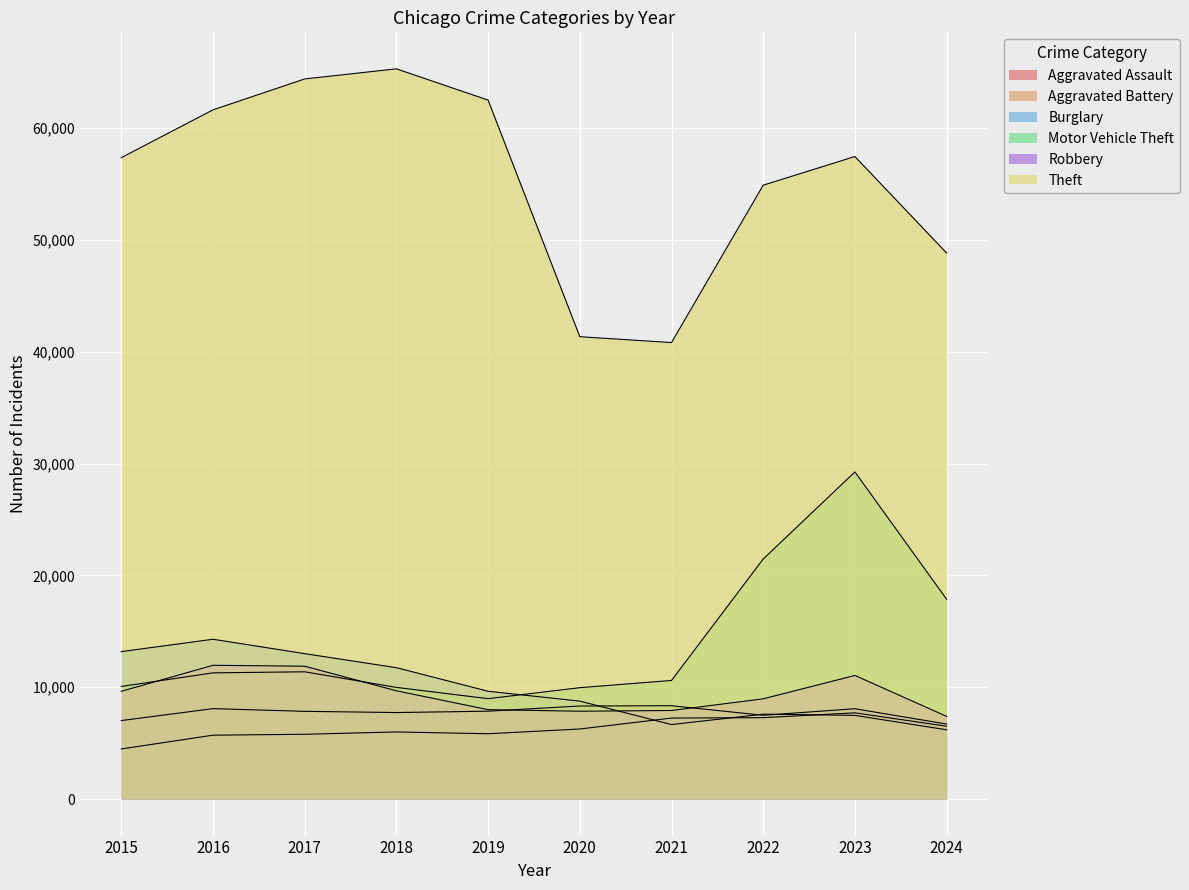

Reading left to right, transcribe all the data shown in this chart.

Aggravated Assault: 4480	5713	5793	6002	5841	6265	7242	7280	7710	6515
Aggravated Battery: 7019	8086	7845	7735	7858	8321	8347	7492	8077	6708
Burglary: 13184	14289	13001	11747	9638	8758	6662	7592	7484	6196
Motor Vehicle Theft: 10068	11285	11380	9985	8977	9959	10604	21463	29250	17864
Robbery: 9638	11960	11880	9681	7995	7855	7920	8963	11053	7394
Theft: 57351	61623	64386	65290	62495	41341	40816	54887	57450	48820